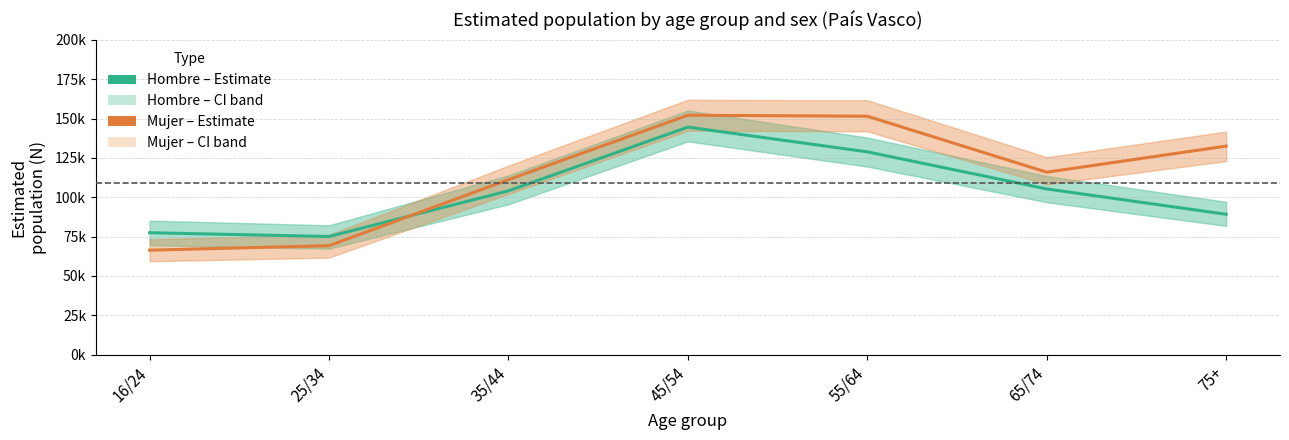

What value does the Hombre – Estimate series have at 35/44, to the nearest 10?

104060